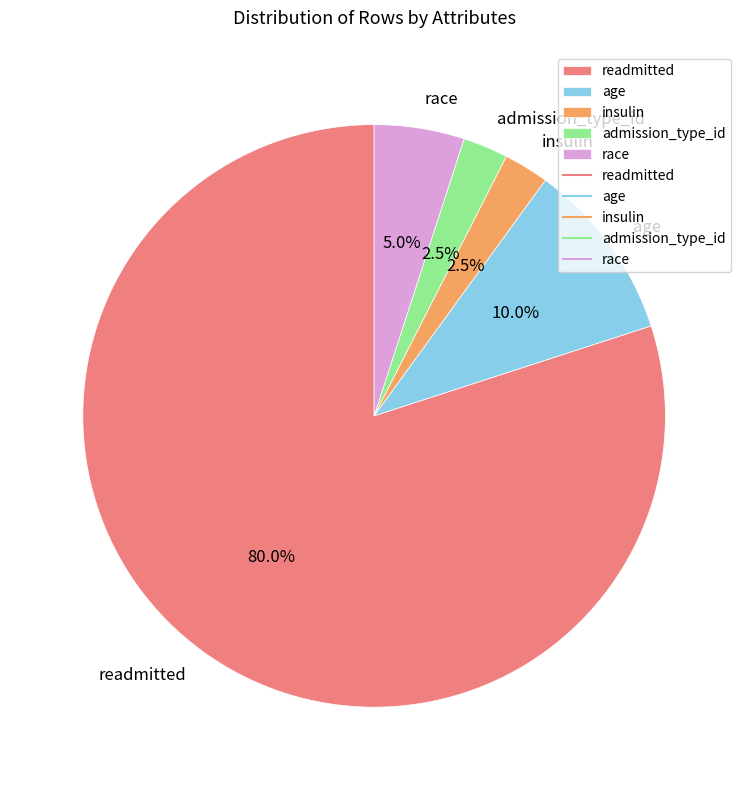

Approximately how many times larger is the value at readmitted compared to insulin?

32.0